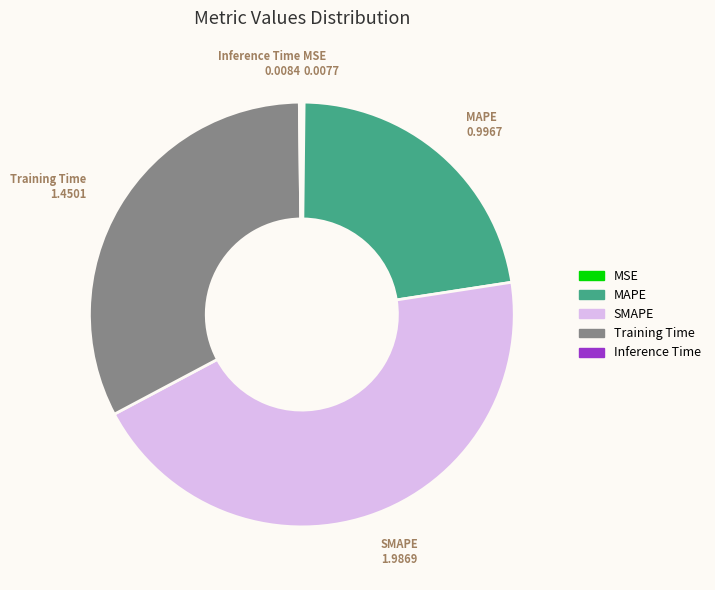

Is there any slice that represents more than half of the pie?

No